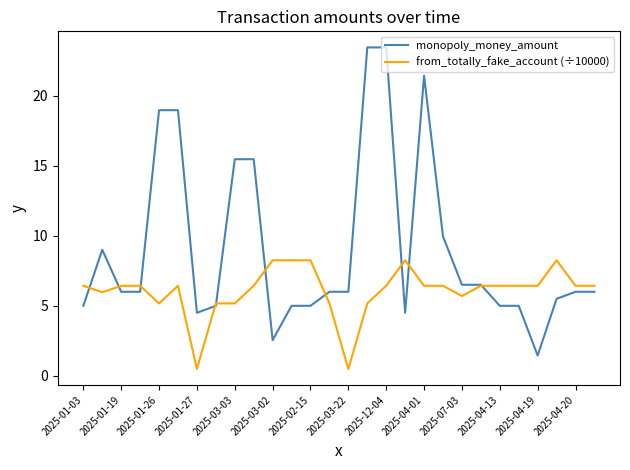

What is the maximum value shown in the chart?

23.4